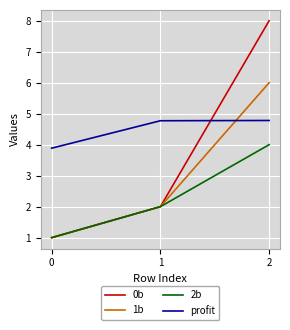

Rank the series by their maximum value, from highest to lowest.

0b, 1b, profit, 2b